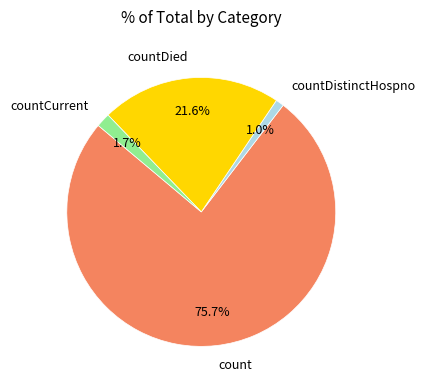

How much of the chart is everything except countDied?

78.4%